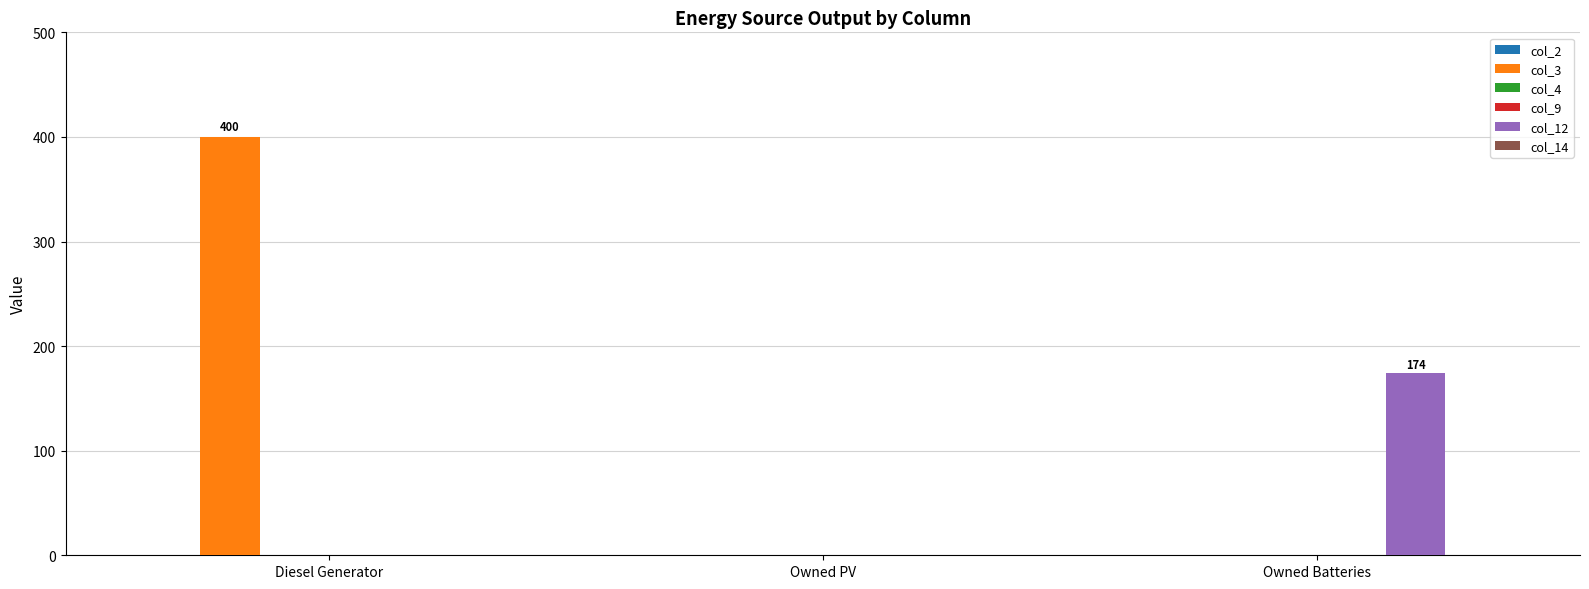

Reading left to right, extract all data points from this chart.

col_2: 0	0	0
col_3: 400	0	0
col_4: 0	0	0
col_9: 0	0	0
col_12: 0	0	174
col_14: 0	0	0